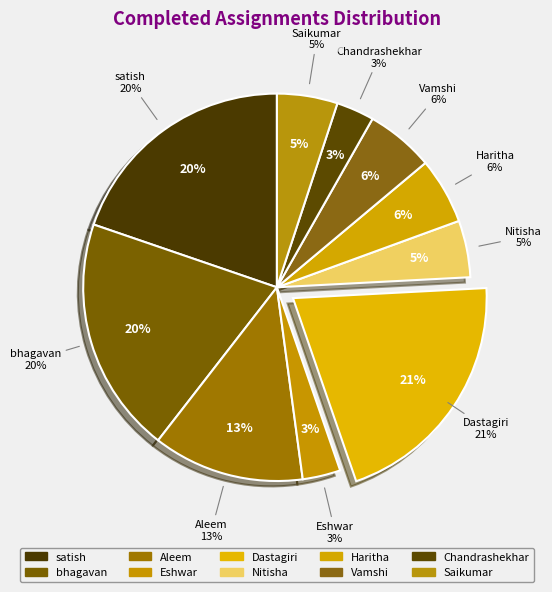

What is the total percentage of Aleem and Dastagiri?

33.2%